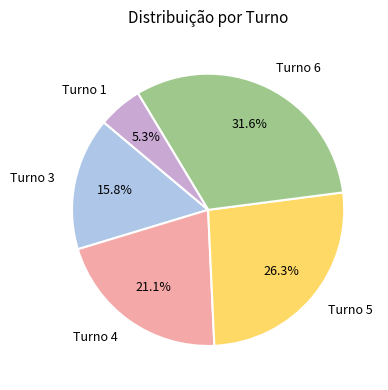

Which slice is the largest?

Turno 6